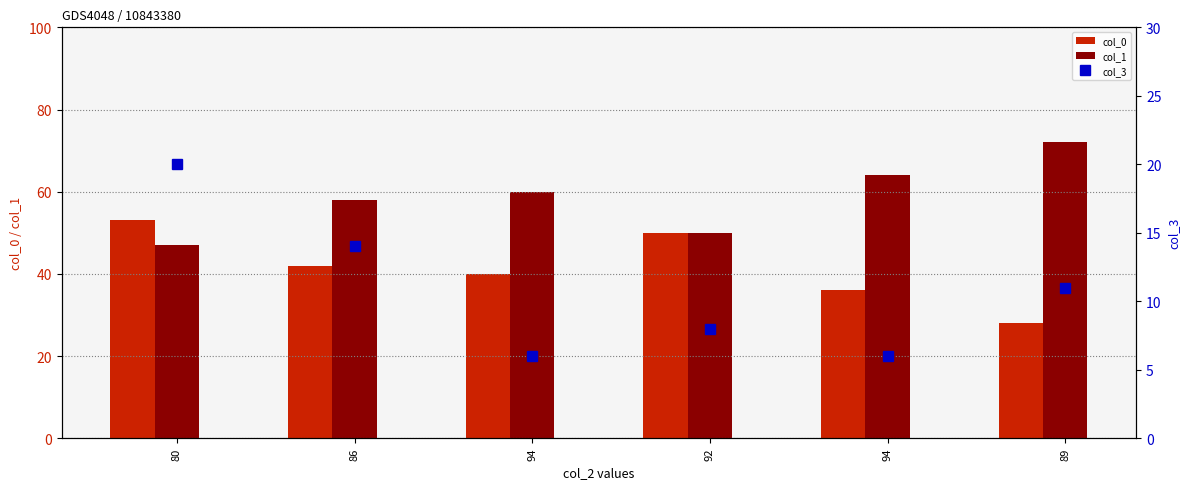

At which label is col_1 closest to 59?

86